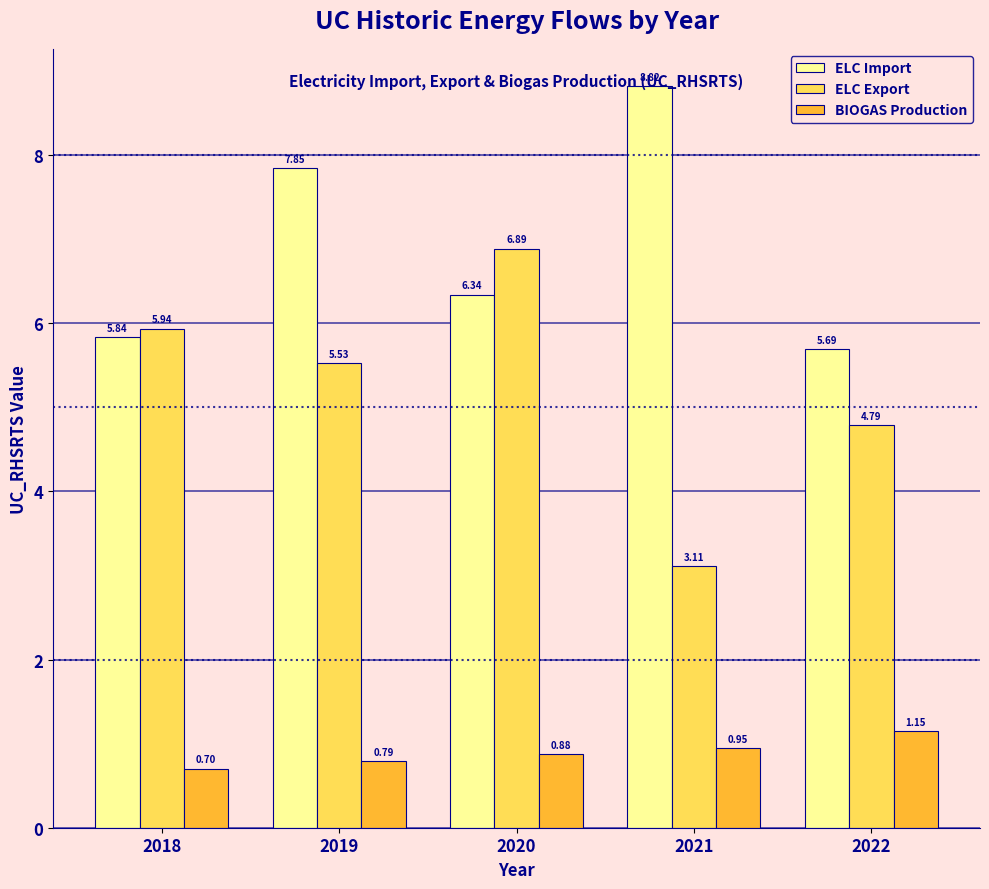

At which category is the sum across all series the highest?

2019